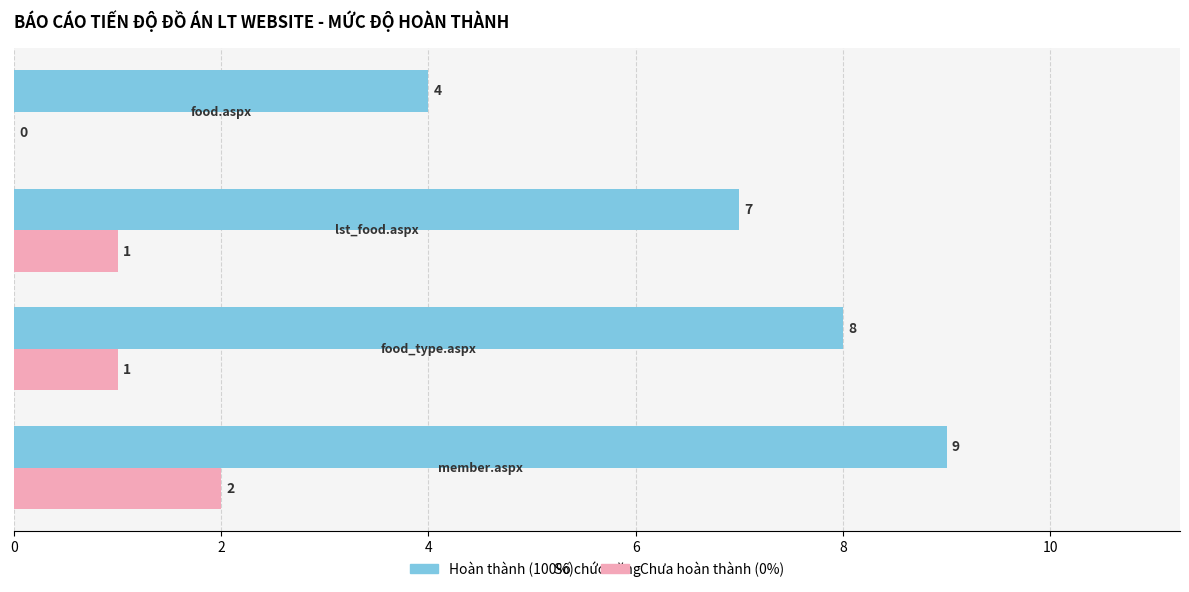

Count the Hoàn thành (100%) values in the range 7 to 9.

3